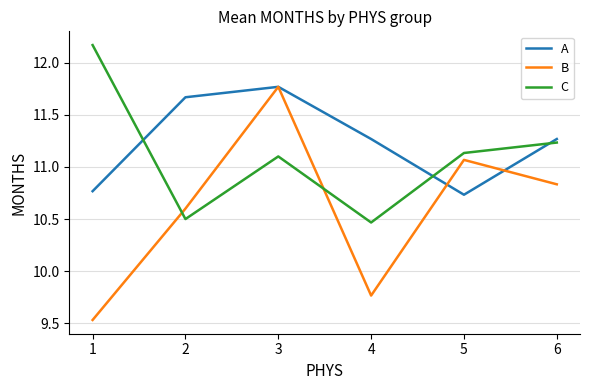

Which series has the widest spread of values?

B